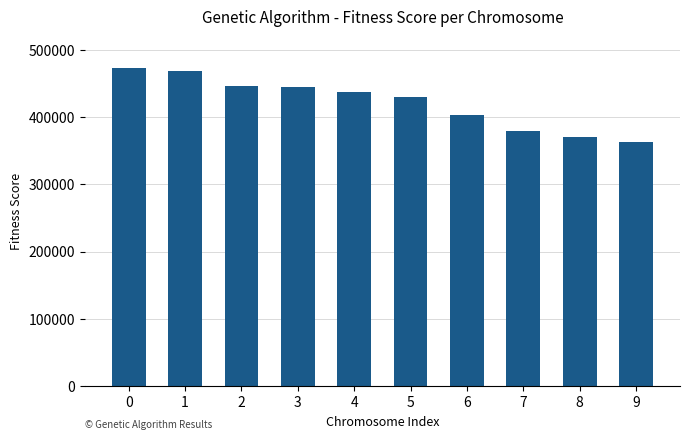

What is the sum of the values at 7 and 5?

809765.5